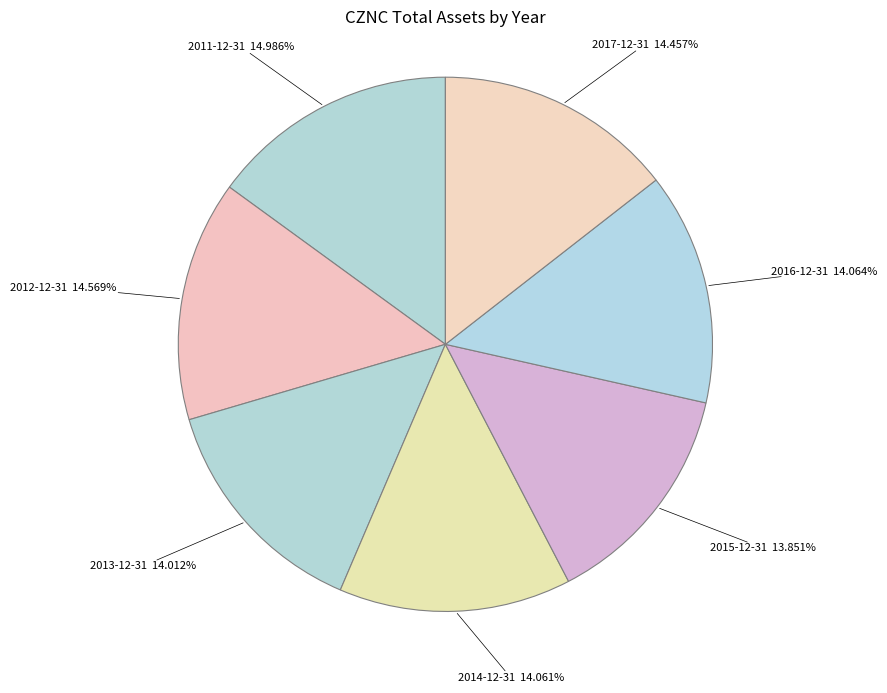

To the nearest percent, what is the average slice percentage?

14%